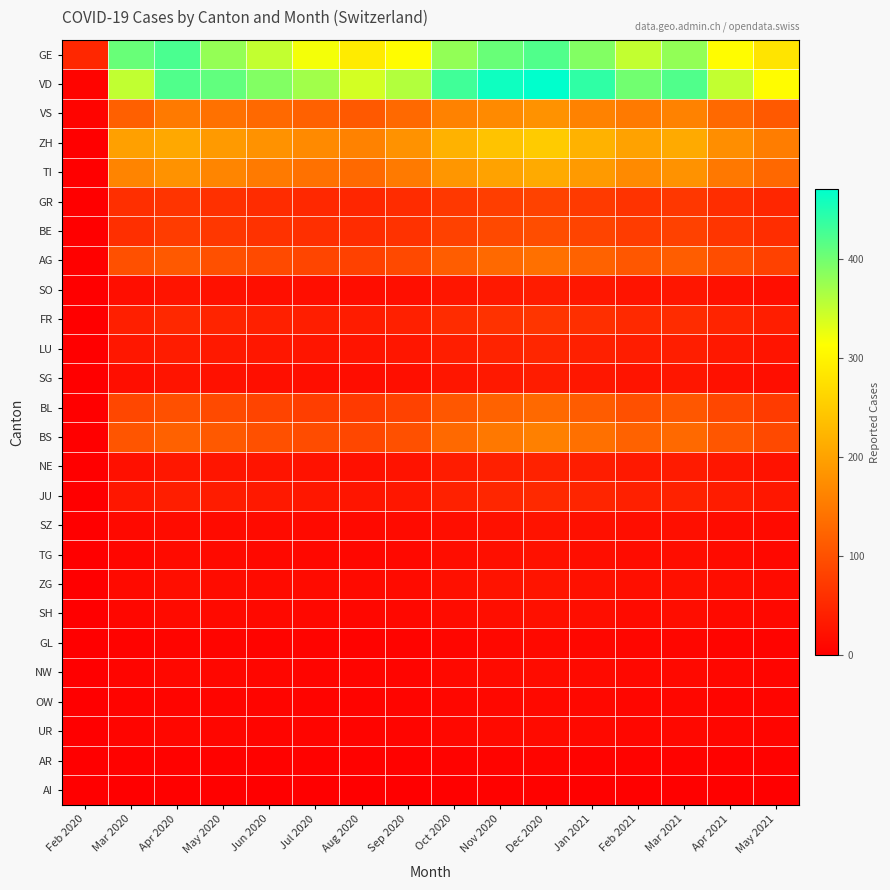

Which label corresponds to the largest value in the chart?

Dec 2020